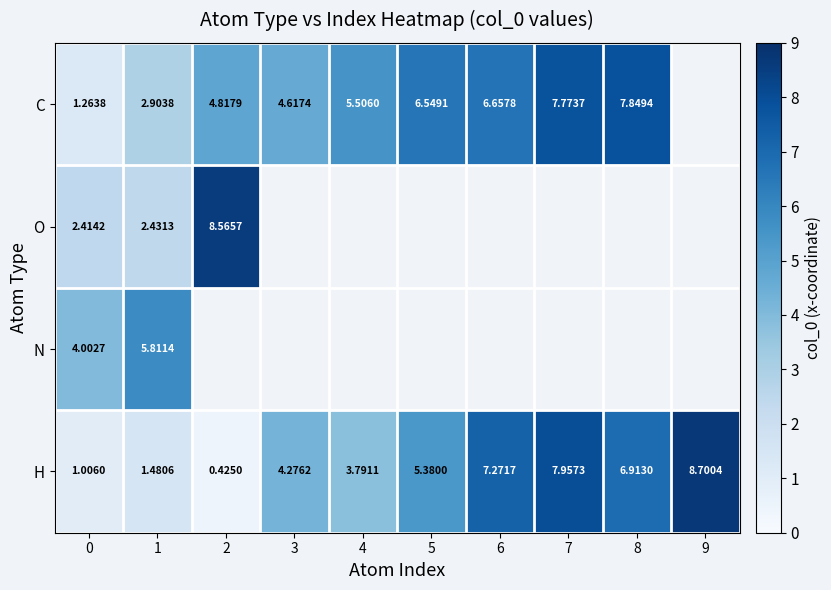

Is the value of H at 6 greater than the value of O at 0?

Yes